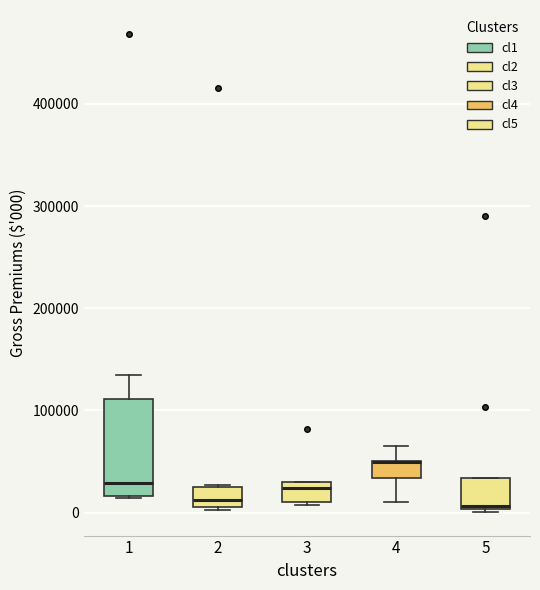

Where does the upper whisker of the box at x = 1 end on the y-axis? The values are not printed on the chart, so give them approximately, as read against the axis.

130000